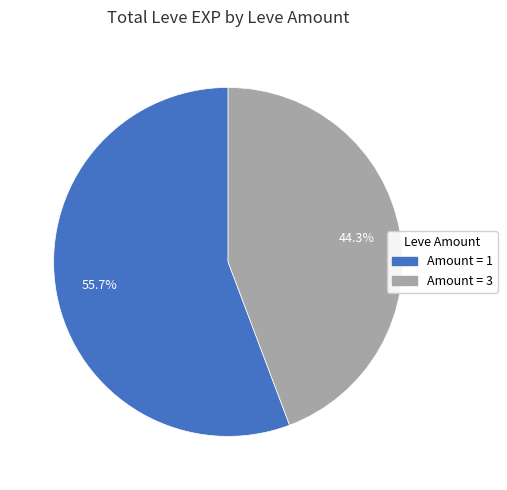

Is there any slice that represents more than half of the pie?

Yes